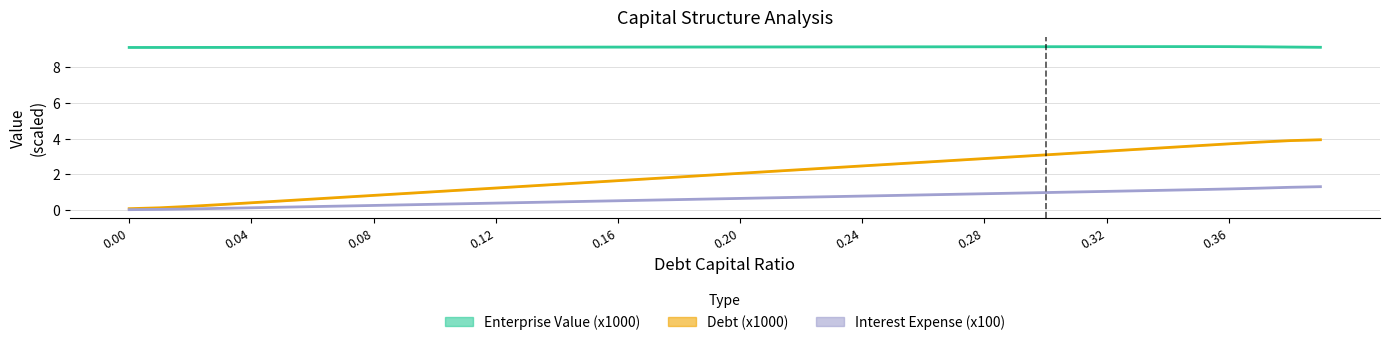

At which label does Debt (x1000) reach its peak?

39